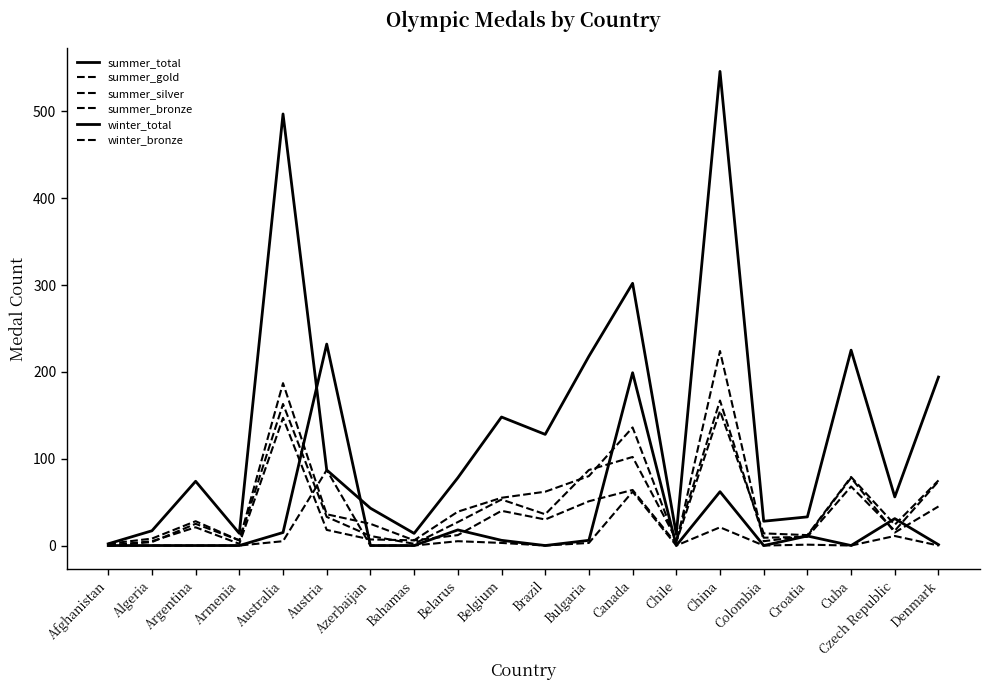

The value of summer_bronze at Colombia is 14. True or false?

True